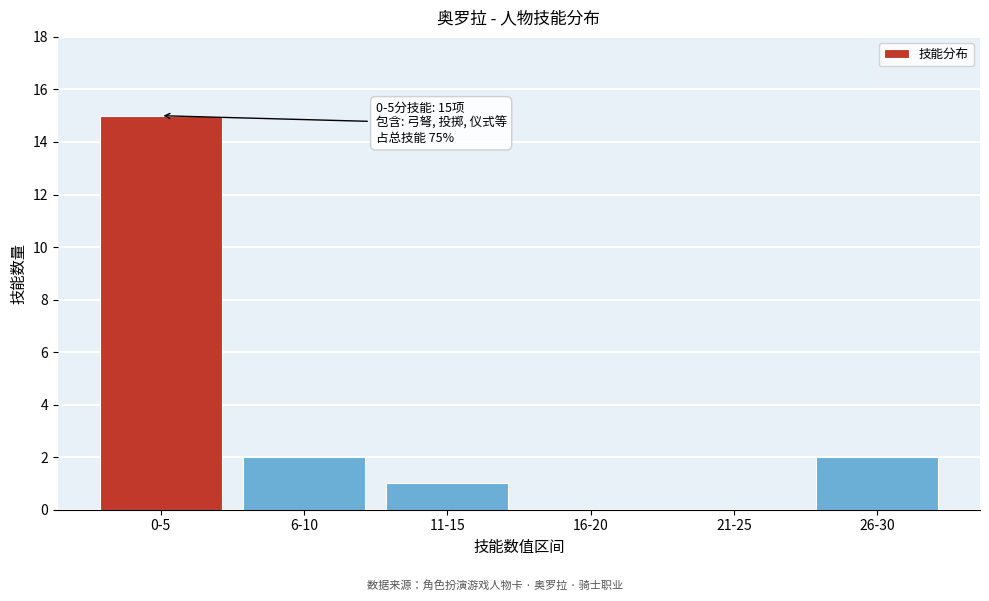

Reading left to right, what are all the values shown in this chart?

0-5=15	6-10=2	11-15=1	16-20=0	21-25=0	26-30=2